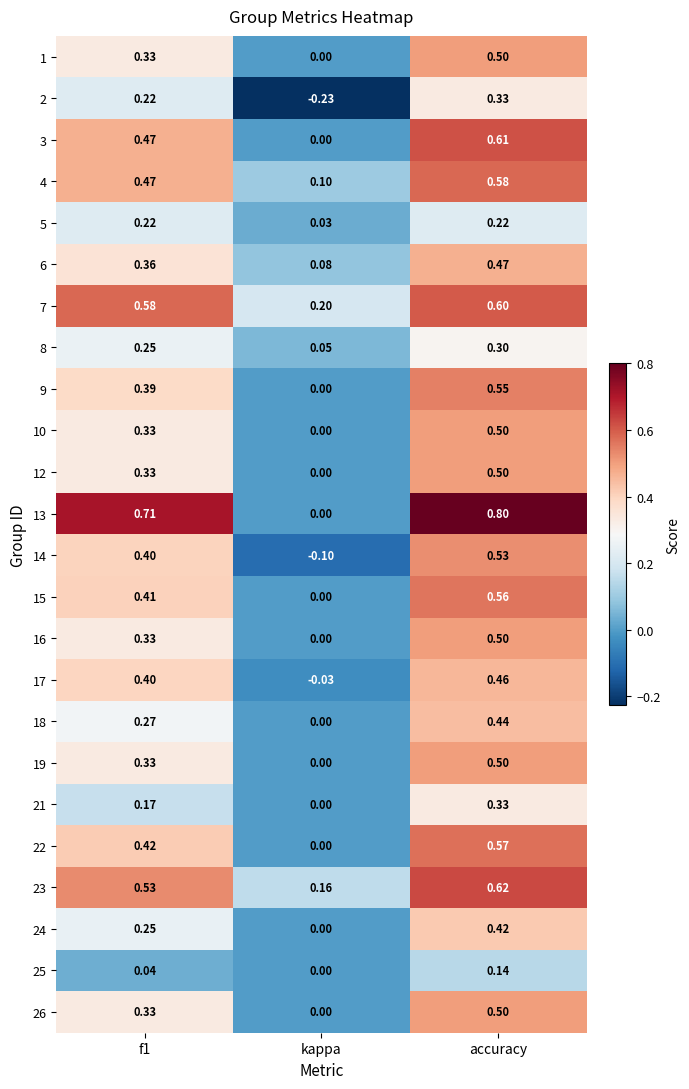

At which category does the chart reach its minimum across all series?

kappa